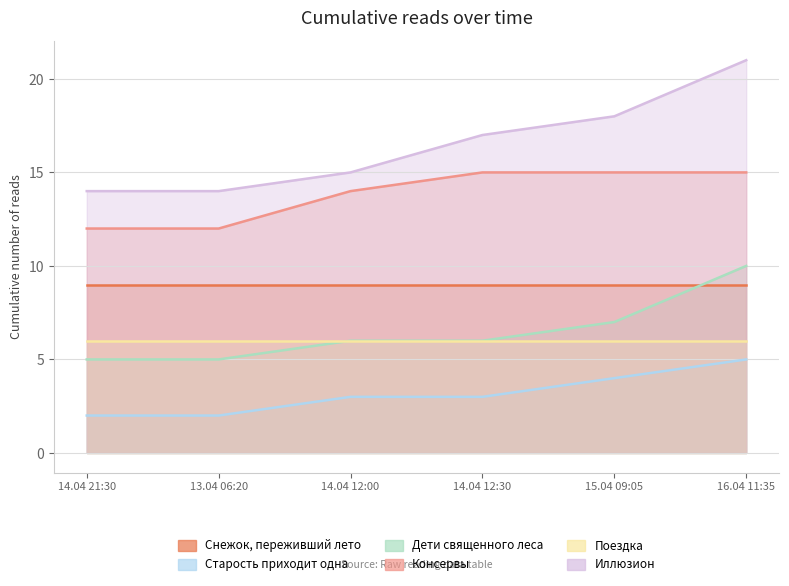

How many data points in Иллюзион are less than 17?

3